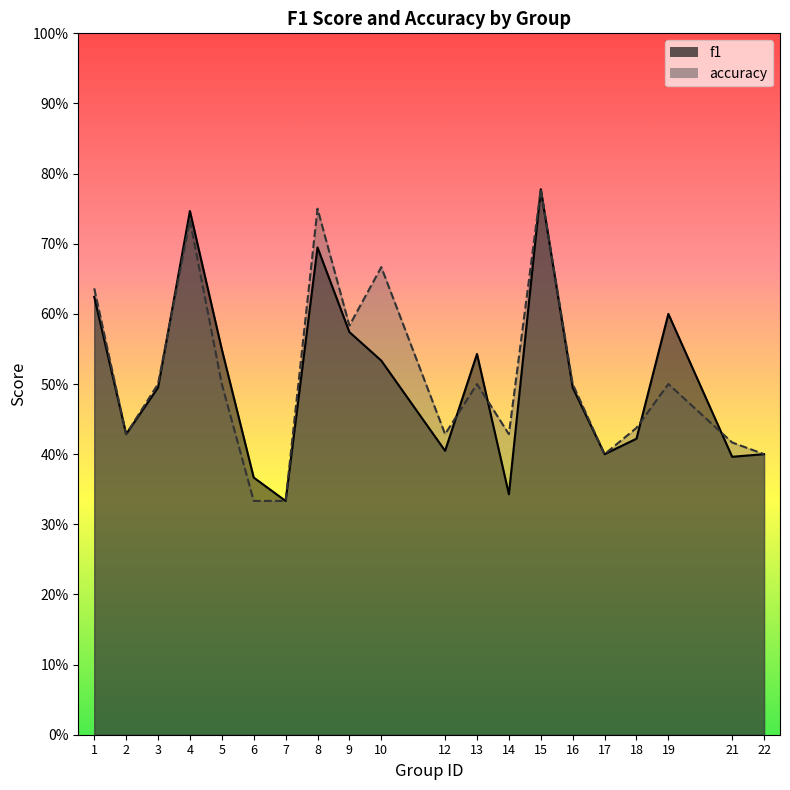

What is the lowest value of the accuracy series?

0.3